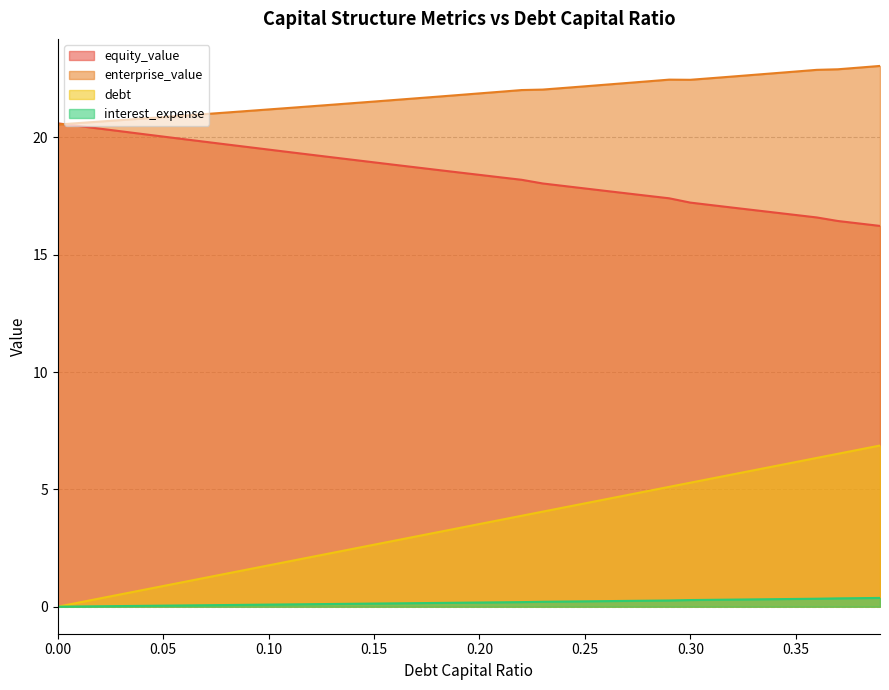

Reading left to right, list all the values displayed in this chart.

equity_value: 20.6	20.5	20.4	20.3	20.1	20.0	19.9	19.8	19.7	19.6	19.5	19.4	19.3	19.2	19.0	18.9	18.8	18.7	18.6	18.5	18.4	18.3	18.2	18.0	17.9	17.8	17.7	17.6	17.5	17.4	17.2	17.1	17.0	16.9	16.8	16.7	16.6	16.4	16.3	16.2
enterprise_value: 20.5	20.6	20.7	20.7	20.8	20.9	20.9	21.0	21.1	21.1	21.2	21.3	21.3	21.4	21.5	21.5	21.6	21.7	21.7	21.8	21.9	21.9	22.0	22.0	22.1	22.2	22.2	22.3	22.4	22.5	22.5	22.5	22.6	22.7	22.7	22.8	22.9	22.9	23.0	23.0
debt: 0.0	0.2	0.4	0.5	0.7	0.9	1.1	1.2	1.4	1.6	1.8	1.9	2.1	2.3	2.5	2.6	2.8	3.0	3.2	3.3	3.5	3.7	3.9	4.1	4.2	4.4	4.6	4.8	4.9	5.1	5.3	5.5	5.6	5.8	6.0	6.2	6.3	6.5	6.7	6.9
interest_expense: 0.0	0.0	0.0	0.0	0.0	0.0	0.1	0.1	0.1	0.1	0.1	0.1	0.1	0.1	0.1	0.1	0.1	0.2	0.2	0.2	0.2	0.2	0.2	0.2	0.2	0.2	0.2	0.2	0.3	0.3	0.3	0.3	0.3	0.3	0.3	0.3	0.3	0.4	0.4	0.4